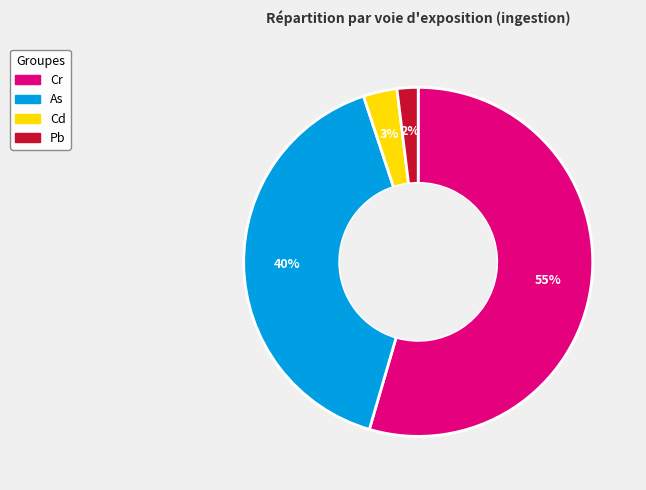

Which slice is the largest?

Cr